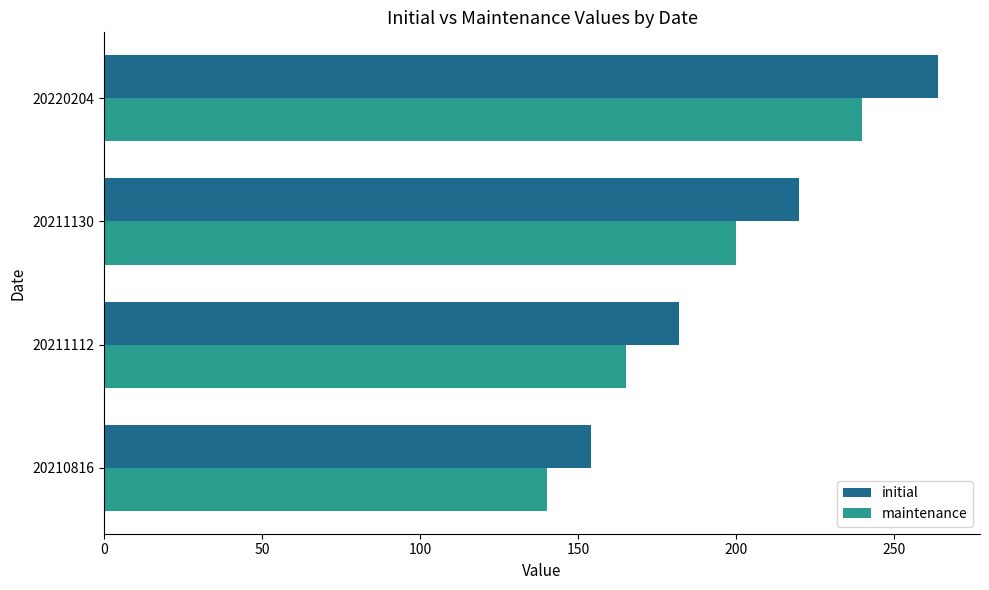

Is the value of maintenance at 20211130 greater than the value of initial at 20211130?

No